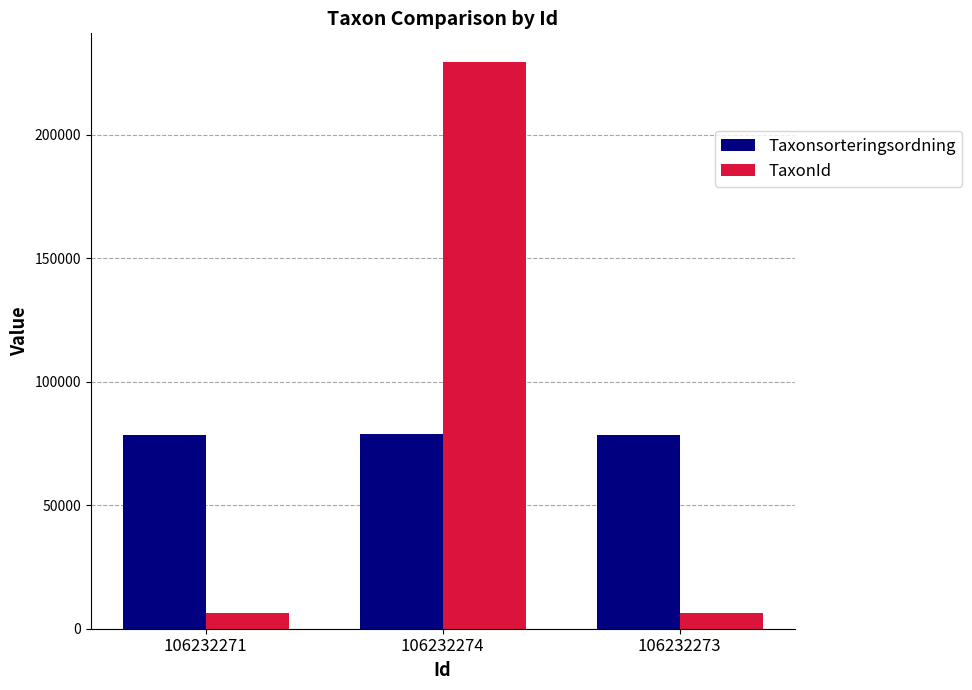

The Taxonsorteringsordning series shows 78614 at 106232274. True or false?

True